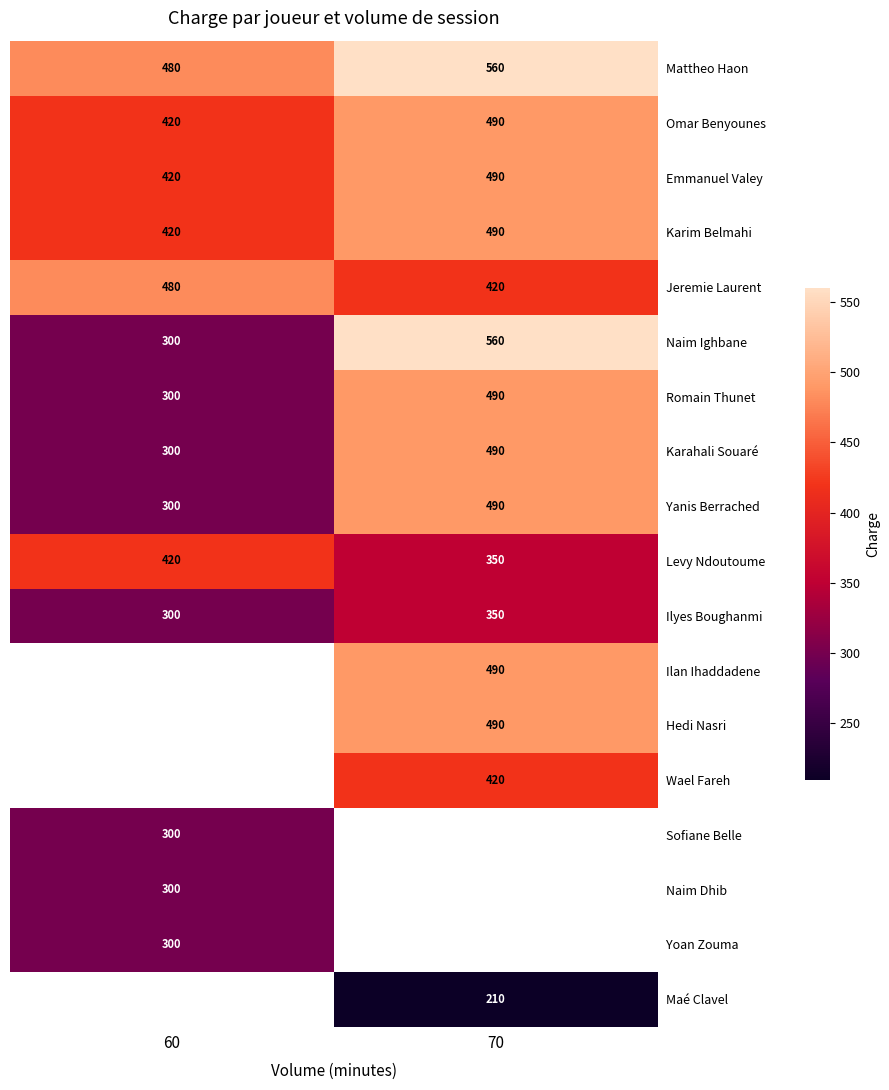

The Karim Belmahi series shows 301 at 70. True or false?

False